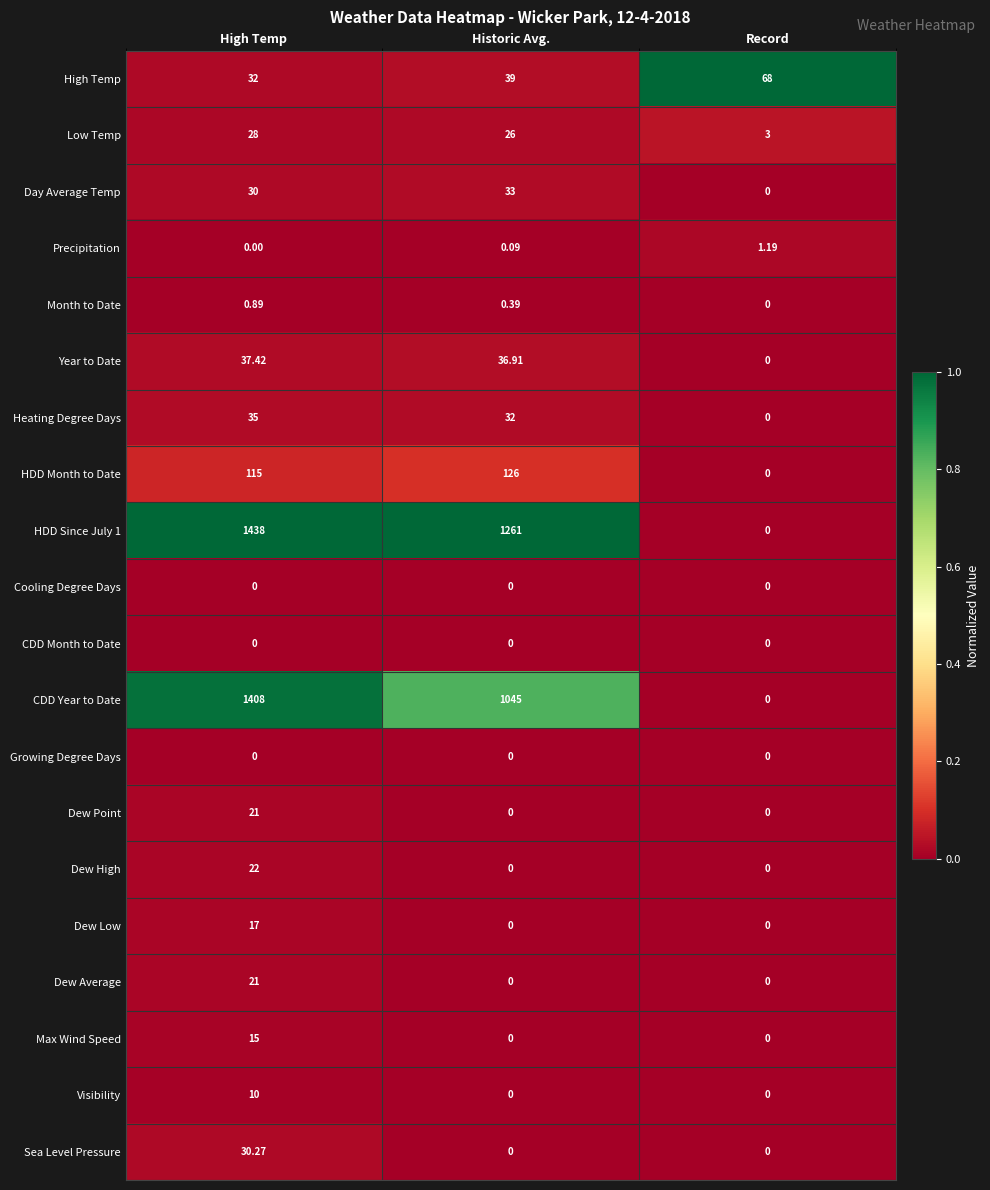

What is the total value across all series at Record?

72.2